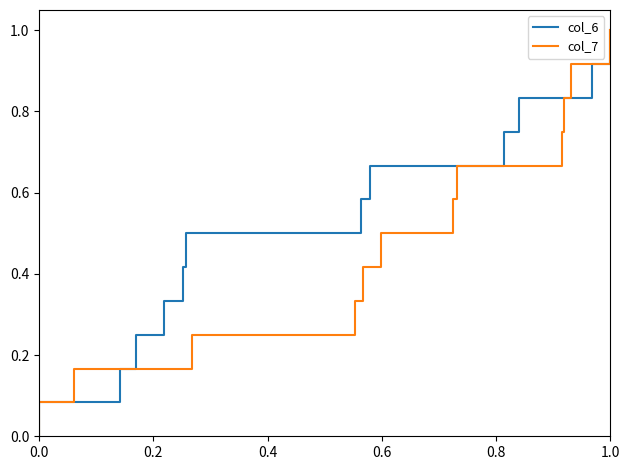

What is the label of the 2nd point from the left?

0.2